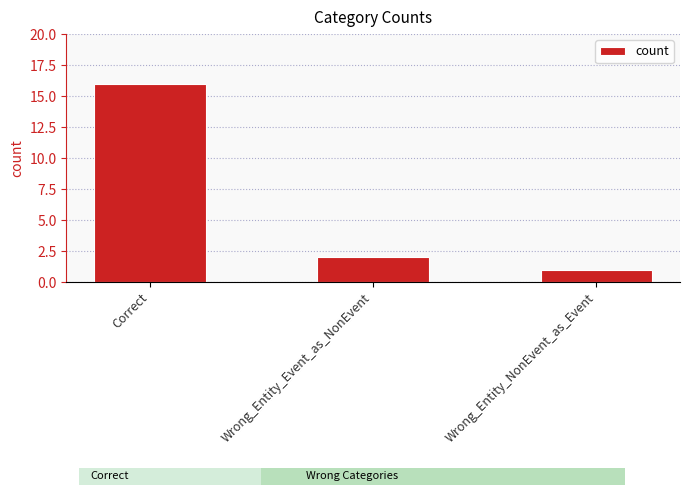

Where does the data first go above 2?

Correct